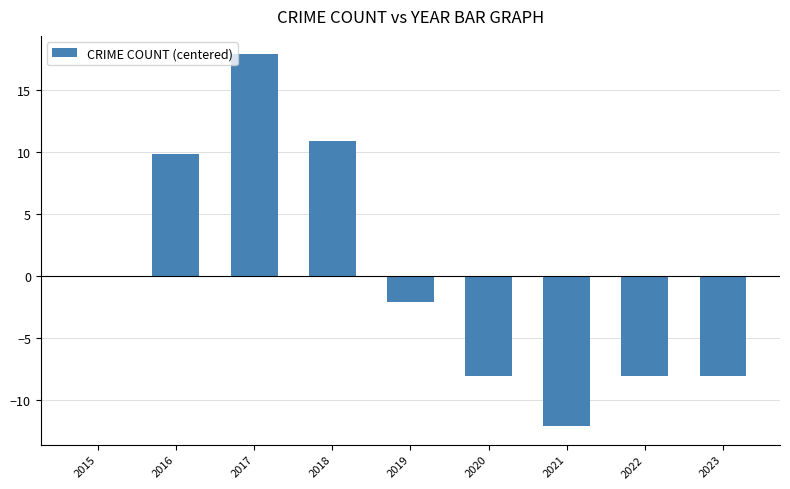

What is the change in value from 2017 to 2019?

-20.0